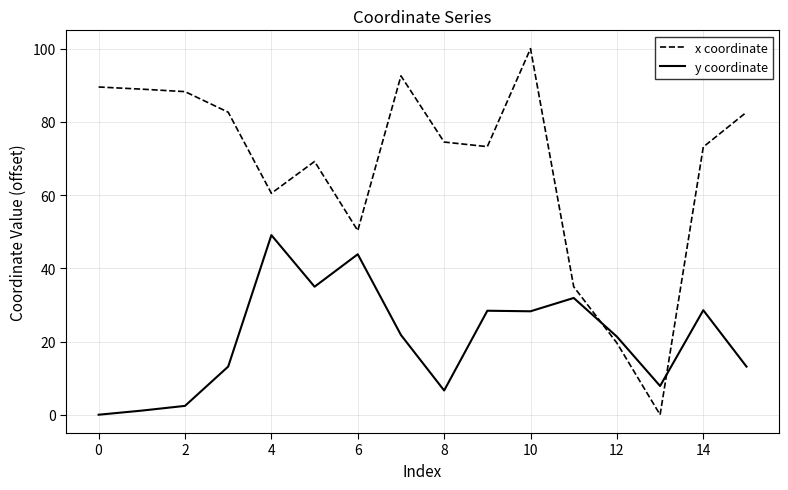

True or false: x coordinate and y coordinate intersect in this chart.

True